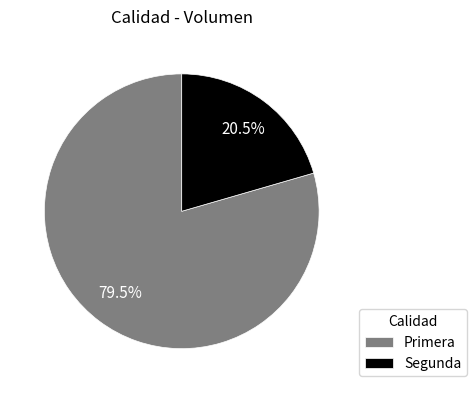

To the nearest percent, what is the difference between the Segunda and Primera slice percentages?

59%